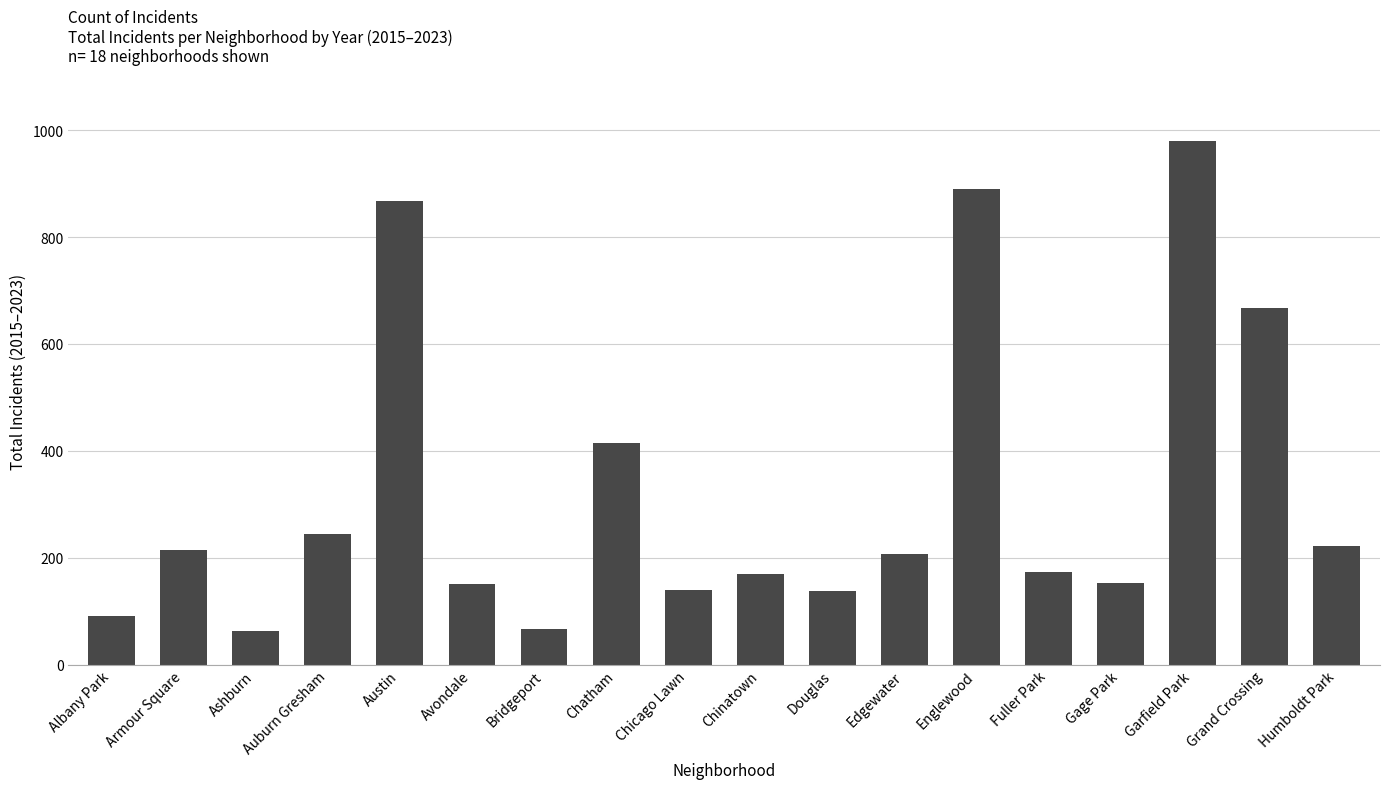

At which label is the value closest to 521?

Chatham